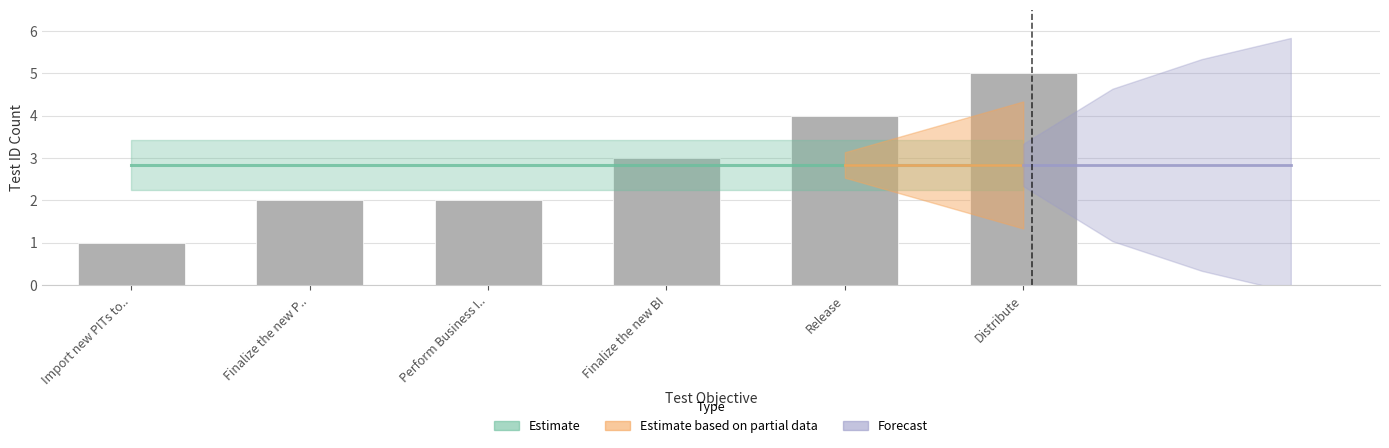

How many bars are there in total?

6